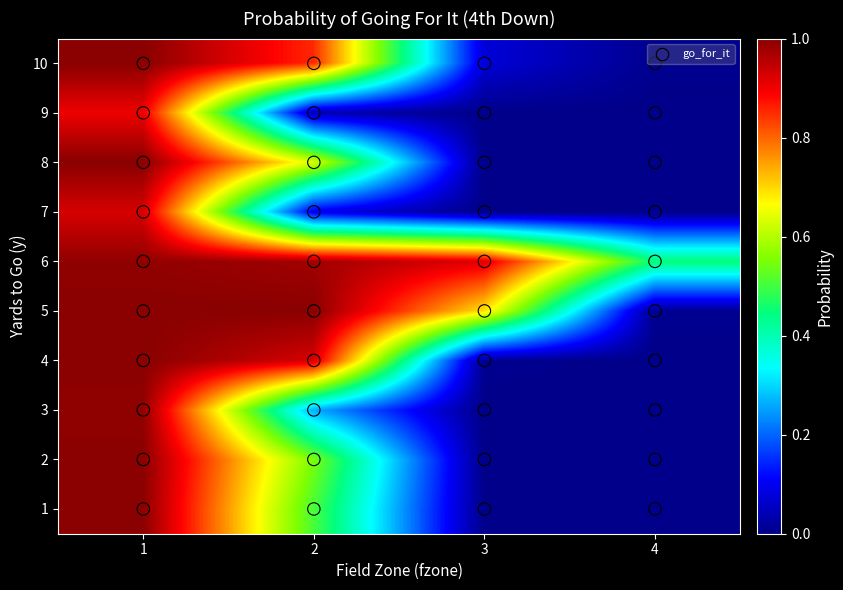

The 5 series shows 1.0 at 2. True or false?

True